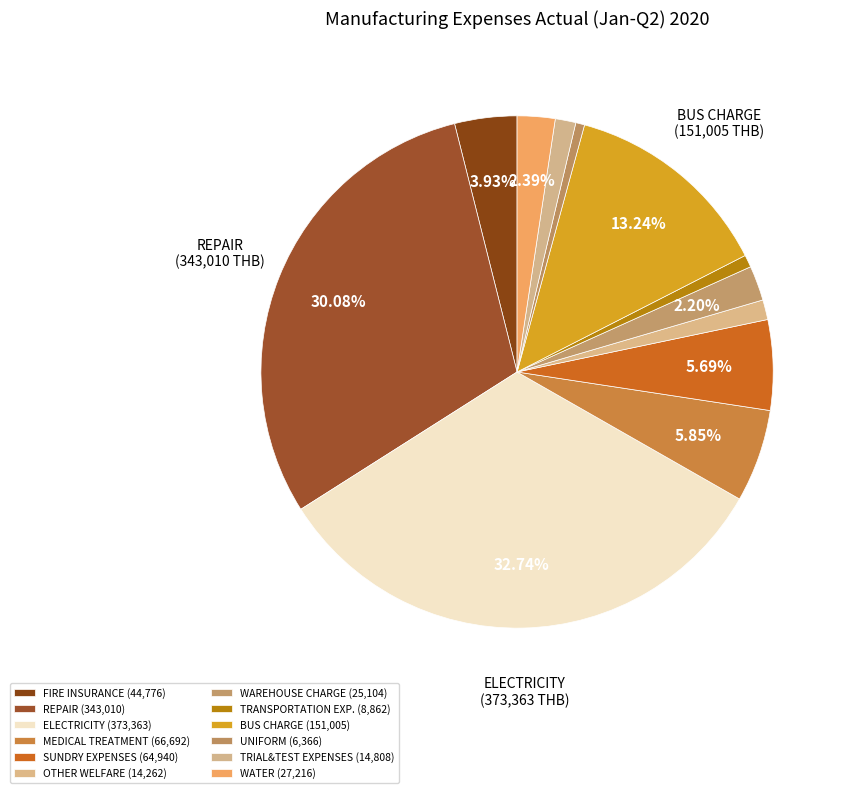

Count the number of slices in the pie.

12